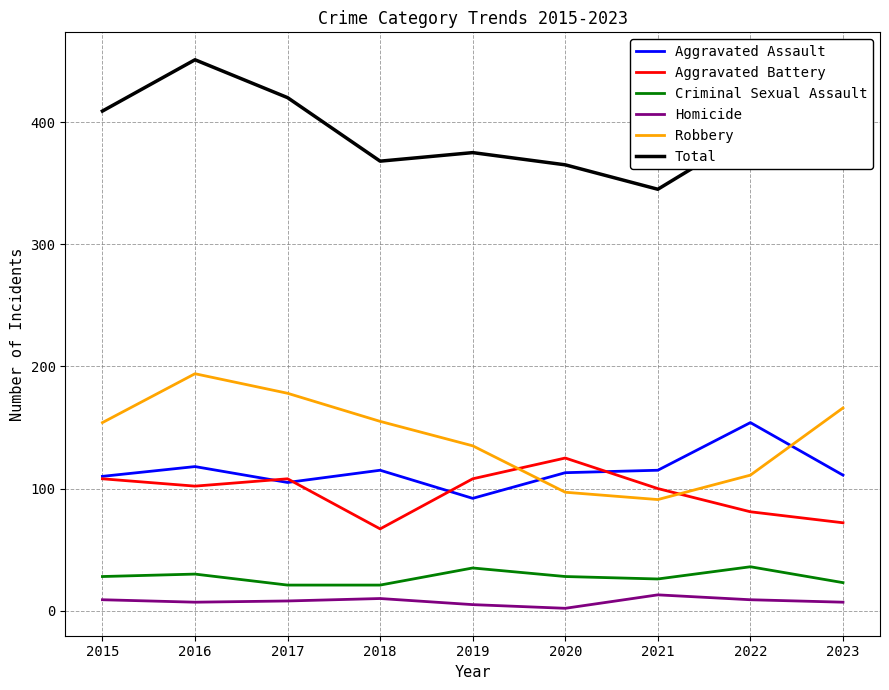

Which series has the largest total across all categories?

Total